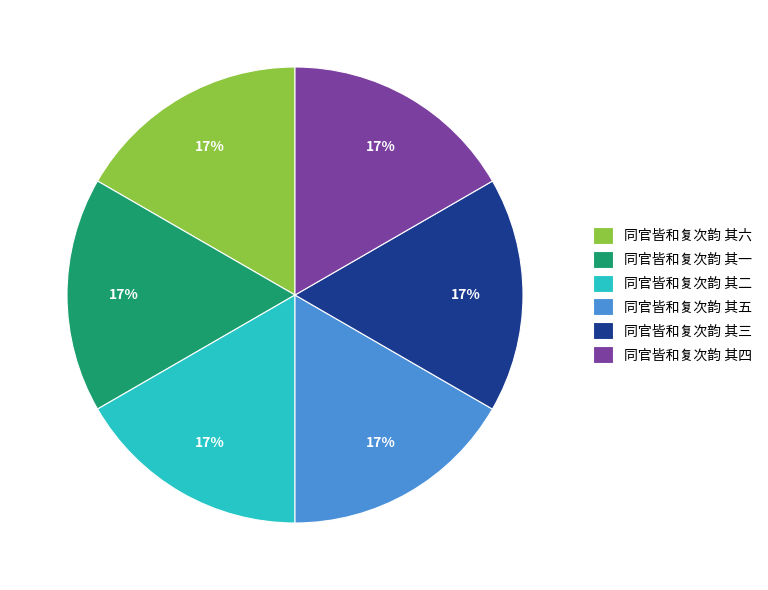

Combined, do 同官皆和复次韵 其三 and 同官皆和复次韵 其一 account for over 50%?

No